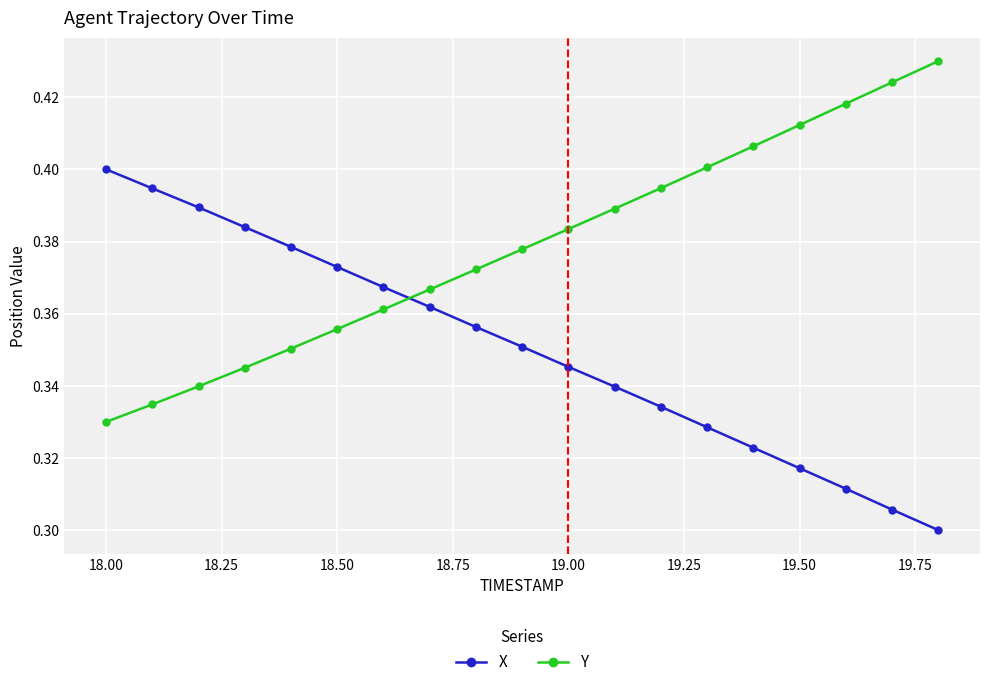

True or false: X and Y intersect in this chart.

True